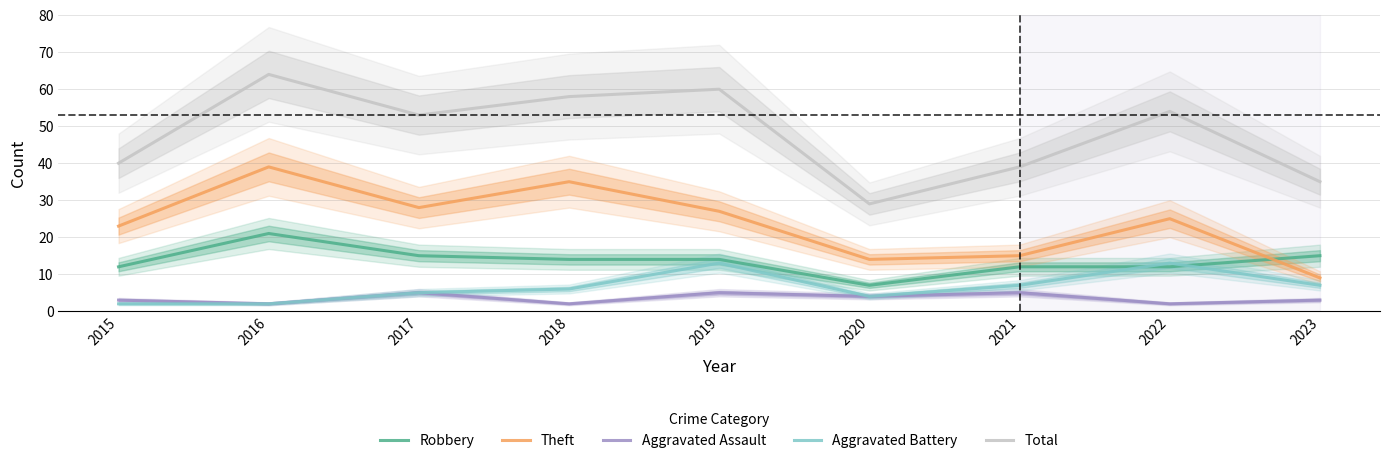

Is this an area chart (filled region under the line)?

No